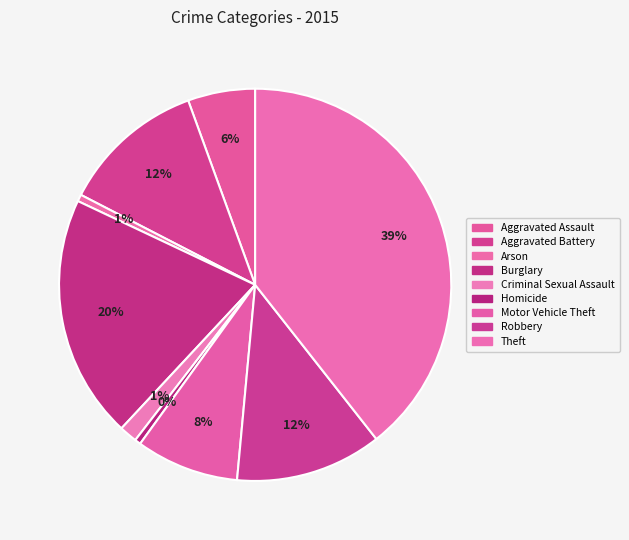

To the nearest percent, what is the difference between the Theft and Motor Vehicle Theft slice percentages?

31%